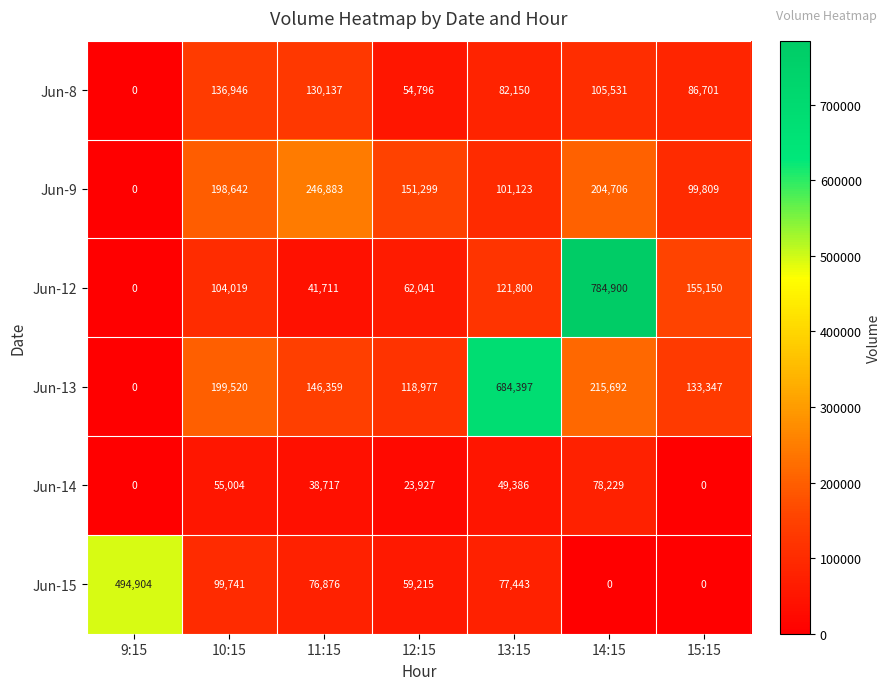

Which series has the largest range (max minus min)?

Jun-12